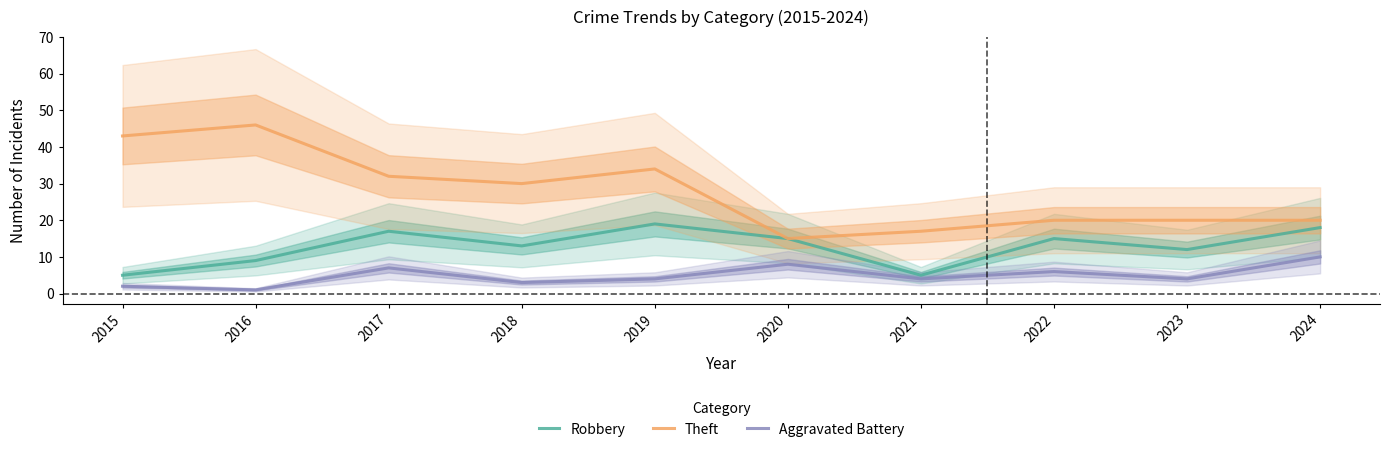

Reading left to right, extract all data points from this chart.

Robbery: 5	9	17	13	19	15	5	15	12	18
Theft: 43	46	32	30	34	15	17	20	20	20
Aggravated Battery: 2	1	7	3	4	8	4	6	4	10